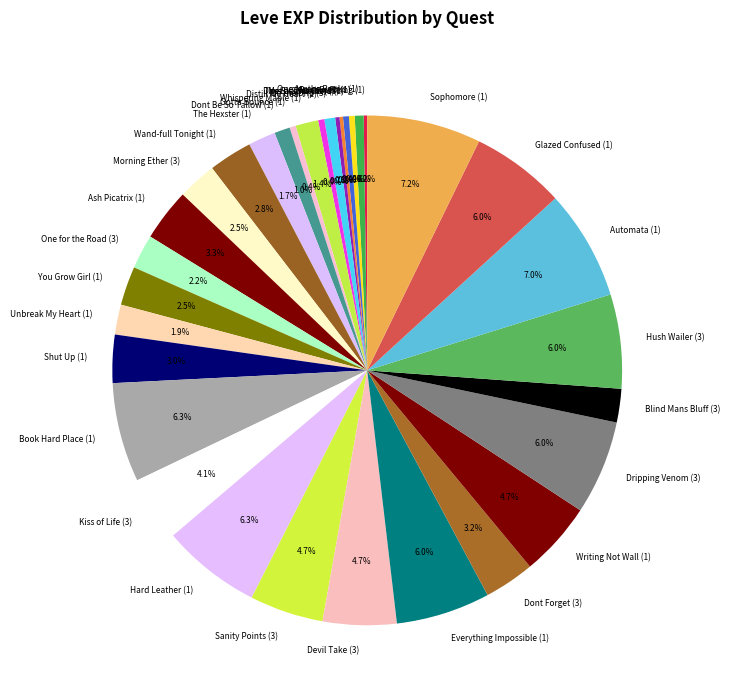

Approximately how many times larger is the value at You Grow Girl (1) compared to Root Rush (1)?

6.7